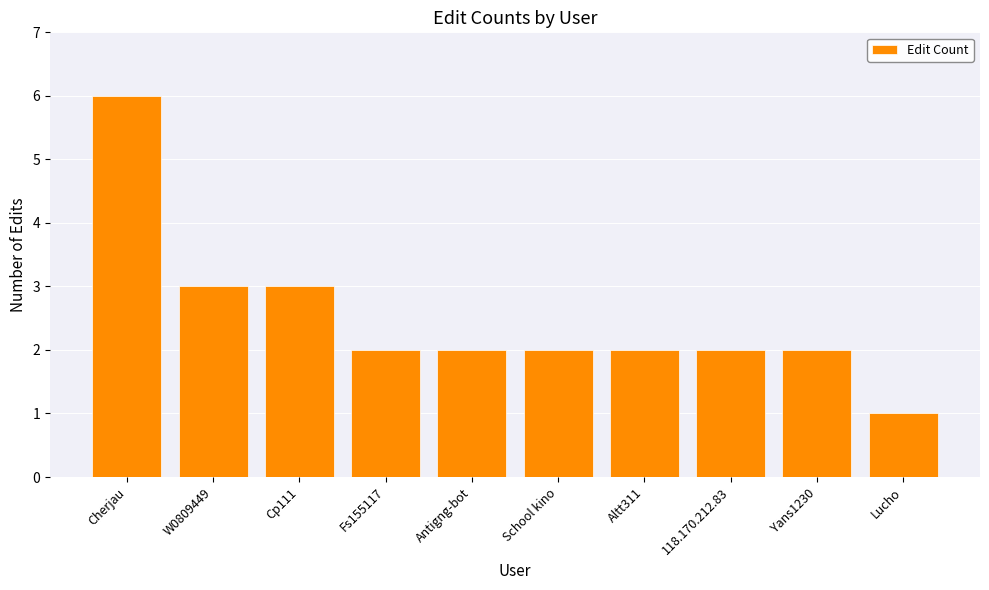

The chart shows a value of 1 at Lucho. True or false?

True